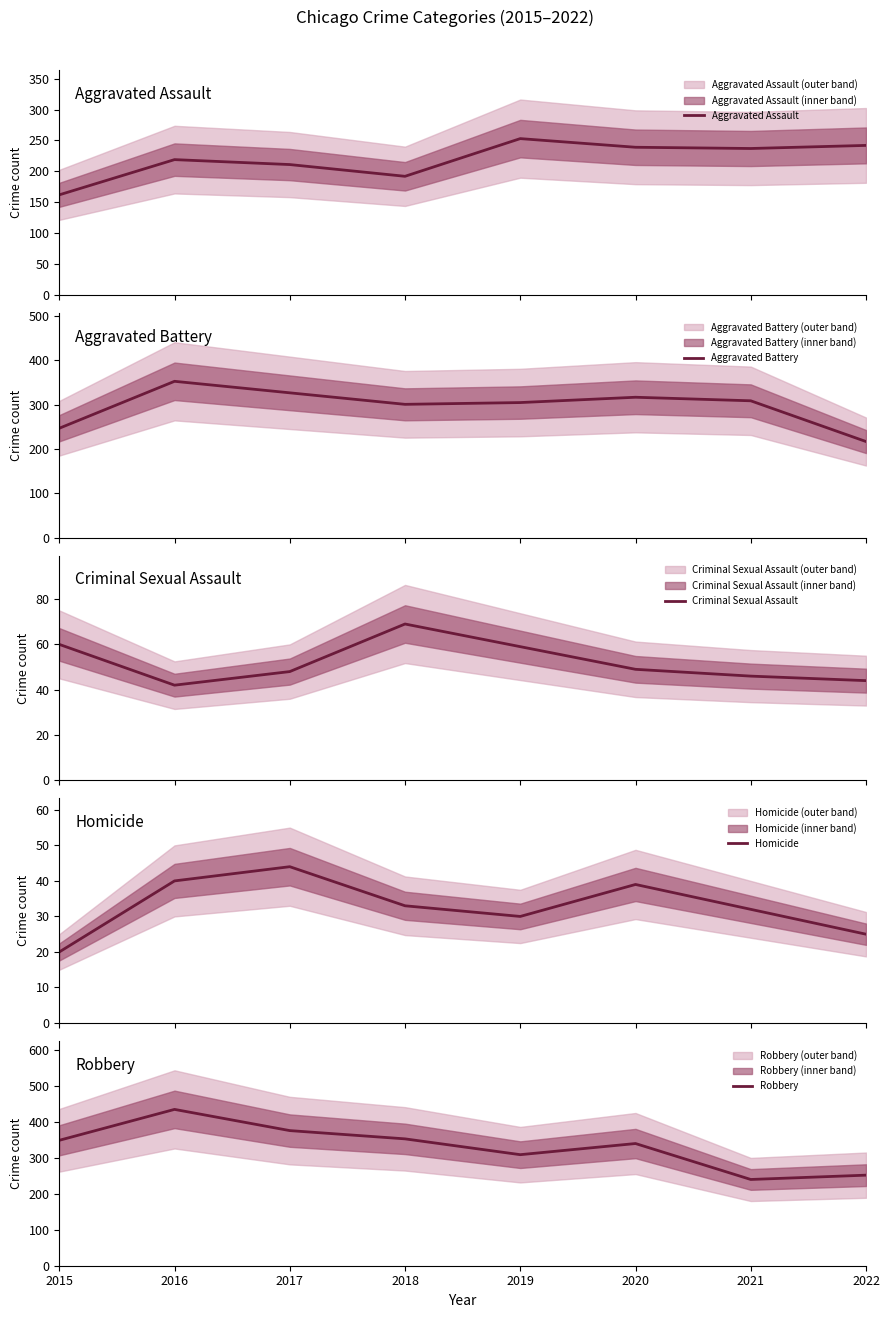

How many data points in Criminal Sexual Assault are less than 49?

4